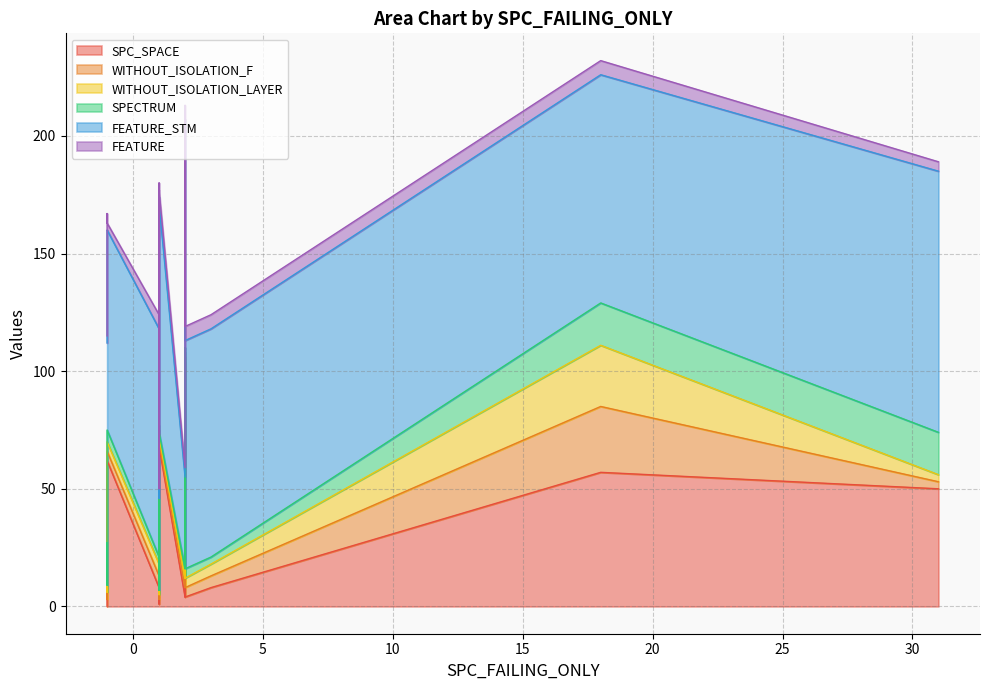

What are all the series names shown in the legend?

SPC_SPACE, WITHOUT_ISOLATION_F, WITHOUT_ISOLATION_LAYER, SPECTRUM, FEATURE_STM, FEATURE